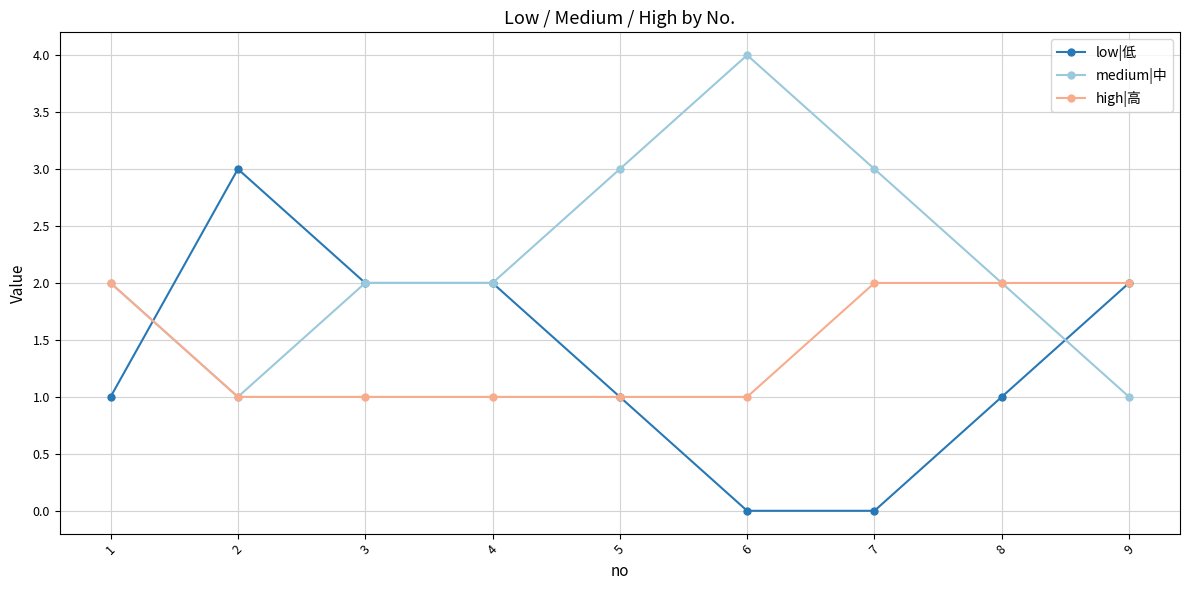

Which series has the largest total across all categories?

medium|中